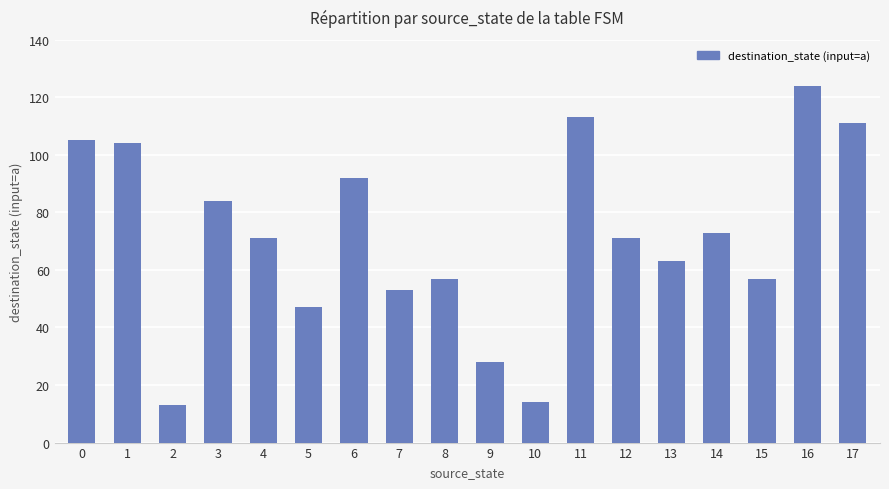

What is the change in value from 9 to 15?

+29